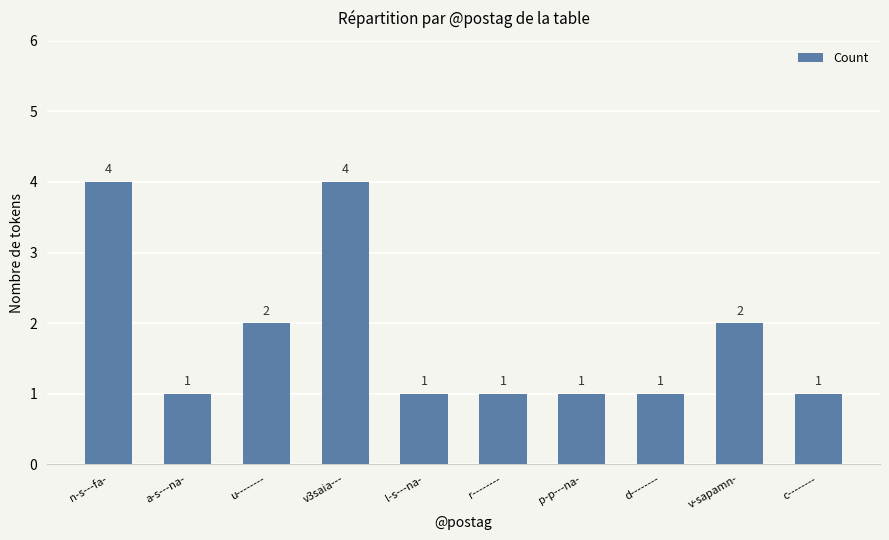

Count the values in the range 1 to 2.

8